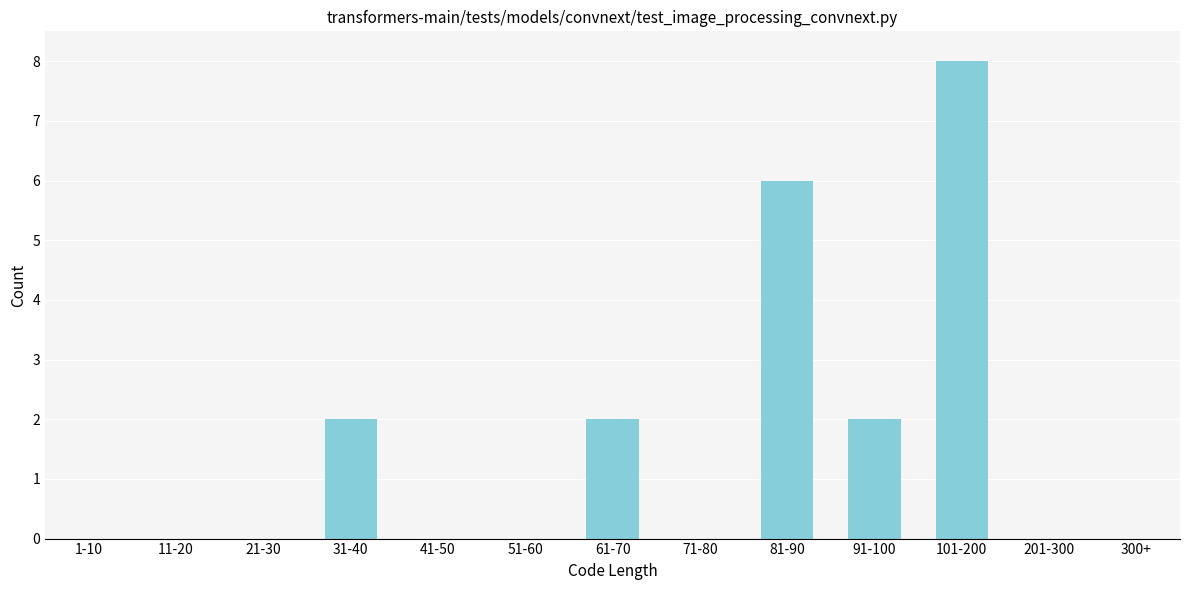

Reading left to right, list all the values displayed in this chart.

1-10=0	11-20=0	21-30=0	31-40=2	41-50=0	51-60=0	61-70=2	71-80=0	81-90=6	91-100=2	101-200=8	201-300=0	300+=0